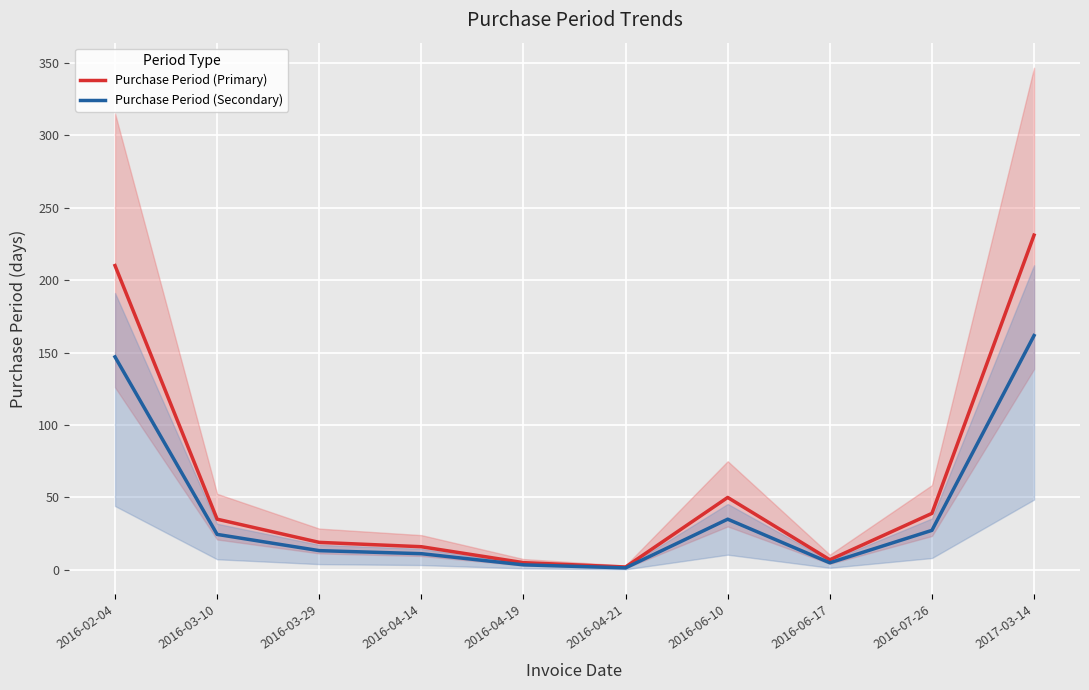

Is it true that Purchase Period (Secondary) equals 6.9 at 2016-07-26?

False